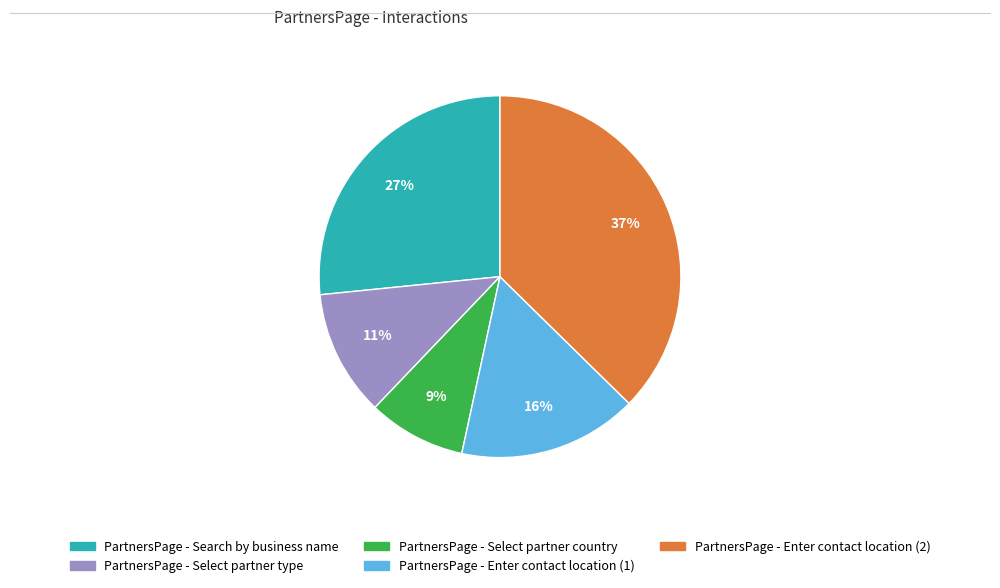

The PartnersPage - Select partner country slice represents 1% of the pie. True or false?

False